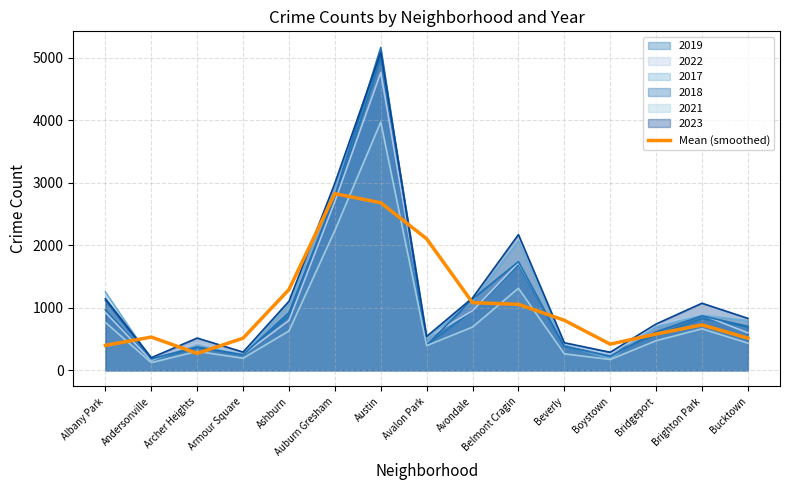

At which label is the value closest to 1547?

Ashburn